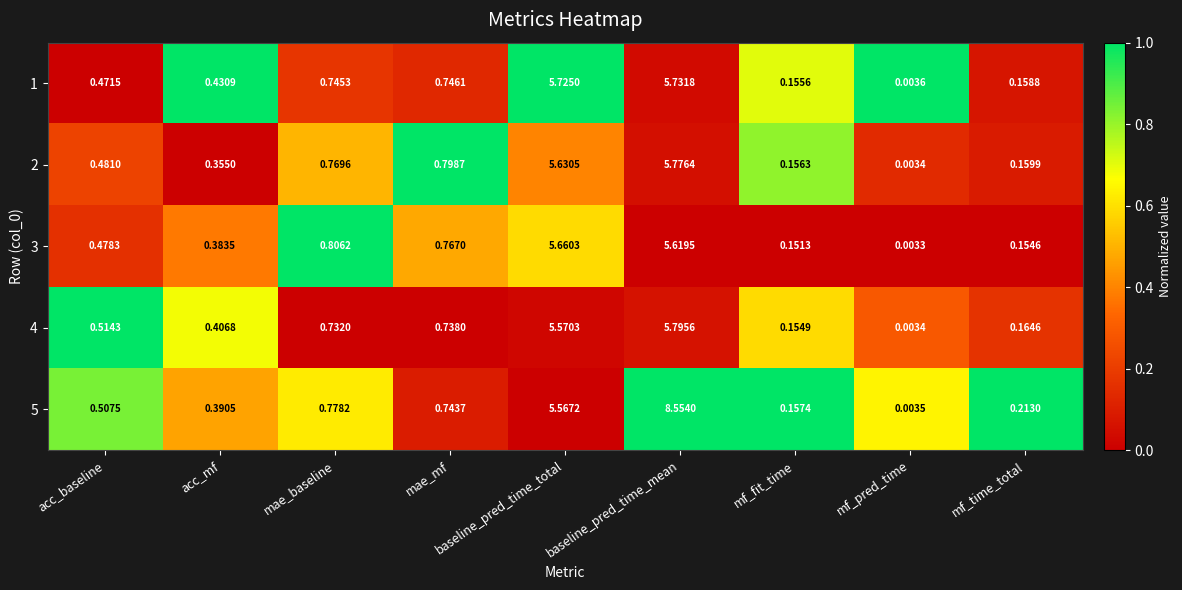

At which label does 4 reach its minimum?

mf_pred_time